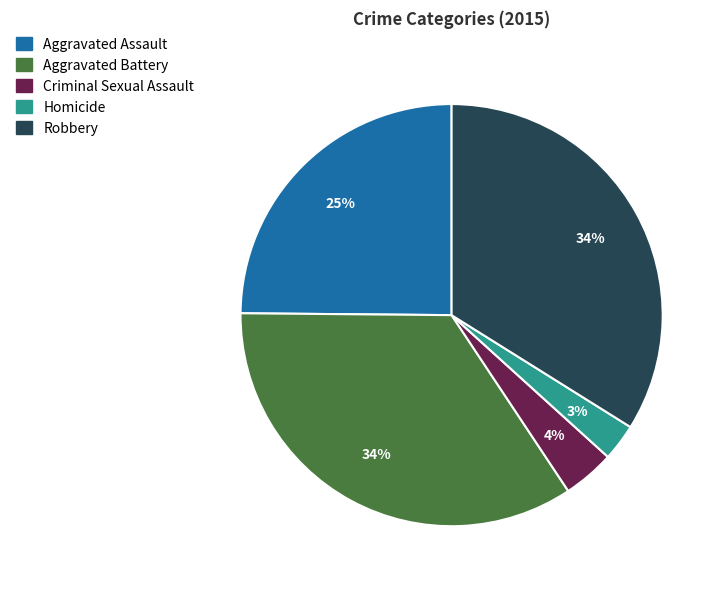

Which has a higher value, Criminal Sexual Assault or Aggravated Assault?

Aggravated Assault